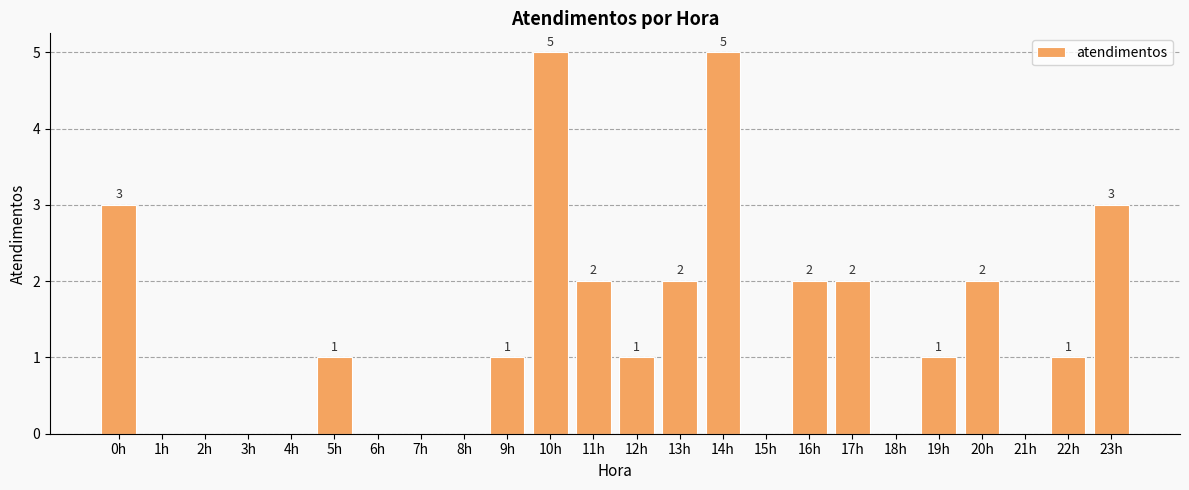

How many positive values are there?

14